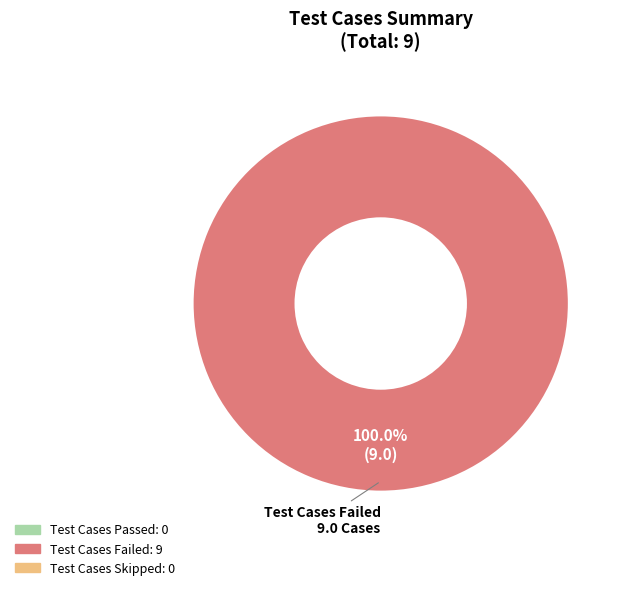

Does any single category account for the majority?

Yes